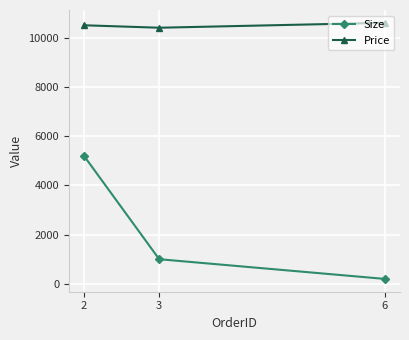

What is the value of the Size point at the 1st from the left?

5200